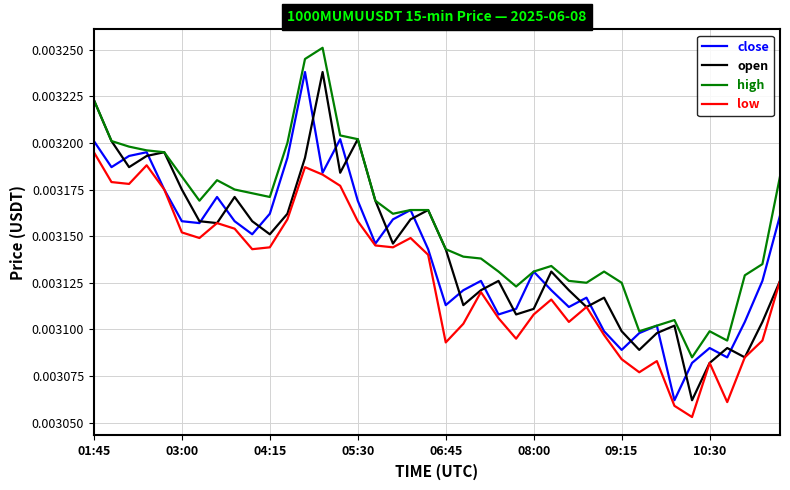

What are all the series names shown in the legend?

close, open, high, low